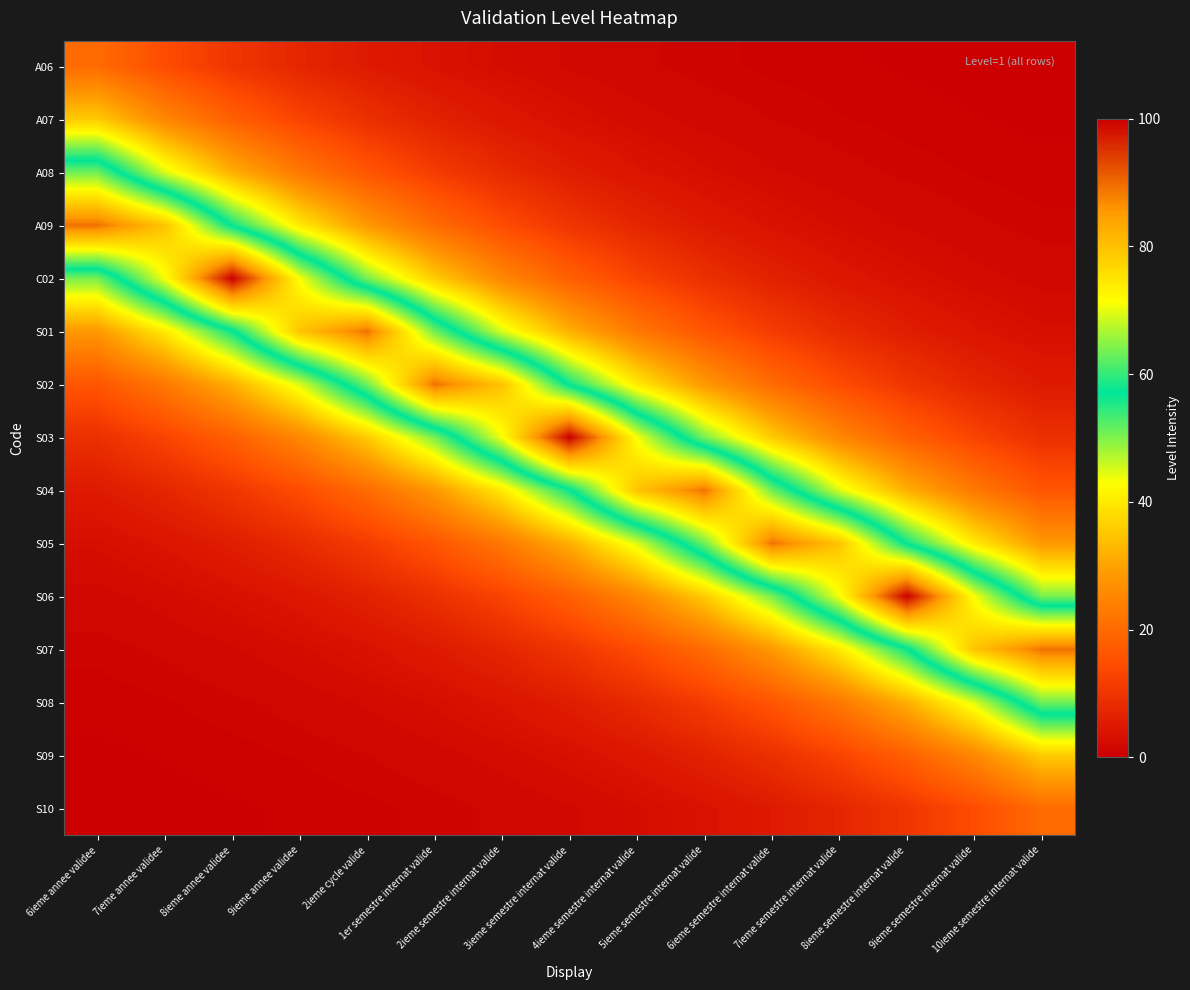

Reading left to right, transcribe all the data shown in this chart.

A06: 6ieme annee validee=20.2	7ieme annee validee=14.3	8ieme annee validee=10.2	9ieme annee validee=7.2	2ieme cycle valide=5.1	1er semestre internat valide=3.6	2ieme semestre internat valide=2.6	3ieme semestre internat valide=1.8	4ieme semestre internat valide=1.3	5ieme semestre internat valide=0.9	6ieme semestre internat valide=0.7	7ieme semestre internat valide=0.5	8ieme semestre internat valide=0.3	9ieme semestre internat valide=0.2	10ieme semestre internat valide=0.2
A07: 6ieme annee validee=35.8	7ieme annee validee=25.4	8ieme annee validee=18.0	9ieme annee validee=12.8	2ieme cycle valide=9.1	1er semestre internat valide=6.4	2ieme semestre internat valide=4.6	3ieme semestre internat valide=3.2	4ieme semestre internat valide=2.3	5ieme semestre internat valide=1.6	6ieme semestre internat valide=1.2	7ieme semestre internat valide=0.8	8ieme semestre internat valide=0.6	9ieme semestre internat valide=0.4	10ieme semestre internat valide=0.3
A08: 6ieme annee validee=63.3	7ieme annee validee=44.9	8ieme annee validee=31.9	9ieme annee validee=22.6	2ieme cycle valide=16.1	1er semestre internat valide=11.4	2ieme semestre internat valide=8.1	3ieme semestre internat valide=5.7	4ieme semestre internat valide=4.1	5ieme semestre internat valide=2.9	6ieme semestre internat valide=2.1	7ieme semestre internat valide=1.5	8ieme semestre internat valide=1.0	9ieme semestre internat valide=0.7	10ieme semestre internat valide=0.5
A09: 6ieme annee validee=89.2	7ieme annee validee=79.6	8ieme annee validee=56.5	9ieme annee validee=40.1	2ieme cycle valide=28.4	1er semestre internat valide=20.2	2ieme semestre internat valide=14.3	3ieme semestre internat valide=10.2	4ieme semestre internat valide=7.2	5ieme semestre internat valide=5.1	6ieme semestre internat valide=3.6	7ieme semestre internat valide=2.6	8ieme semestre internat valide=1.8	9ieme semestre internat valide=1.3	10ieme semestre internat valide=0.9
C02: 6ieme annee validee=50.4	7ieme annee validee=71.0	8ieme annee validee=100.0	9ieme annee validee=71.0	2ieme cycle valide=50.4	1er semestre internat valide=35.8	2ieme semestre internat valide=25.4	3ieme semestre internat valide=18.0	4ieme semestre internat valide=12.8	5ieme semestre internat valide=9.1	6ieme semestre internat valide=6.4	7ieme semestre internat valide=4.6	8ieme semestre internat valide=3.2	9ieme semestre internat valide=2.3	10ieme semestre internat valide=1.6
S01: 6ieme annee validee=28.4	7ieme annee validee=40.1	8ieme annee validee=56.5	9ieme annee validee=79.6	2ieme cycle valide=89.2	1er semestre internat valide=63.3	2ieme semestre internat valide=44.9	3ieme semestre internat valide=31.9	4ieme semestre internat valide=22.6	5ieme semestre internat valide=16.1	6ieme semestre internat valide=11.4	7ieme semestre internat valide=8.1	8ieme semestre internat valide=5.7	9ieme semestre internat valide=4.1	10ieme semestre internat valide=2.9
S02: 6ieme annee validee=16.1	7ieme annee validee=22.6	8ieme annee validee=31.9	9ieme annee validee=44.9	2ieme cycle valide=63.3	1er semestre internat valide=89.2	2ieme semestre internat valide=79.6	3ieme semestre internat valide=56.5	4ieme semestre internat valide=40.1	5ieme semestre internat valide=28.4	6ieme semestre internat valide=20.2	7ieme semestre internat valide=14.3	8ieme semestre internat valide=10.2	9ieme semestre internat valide=7.2	10ieme semestre internat valide=5.1
S03: 6ieme annee validee=9.1	7ieme annee validee=12.8	8ieme annee validee=18.0	9ieme annee validee=25.4	2ieme cycle valide=35.8	1er semestre internat valide=50.4	2ieme semestre internat valide=71.0	3ieme semestre internat valide=100.0	4ieme semestre internat valide=71.0	5ieme semestre internat valide=50.4	6ieme semestre internat valide=35.8	7ieme semestre internat valide=25.4	8ieme semestre internat valide=18.0	9ieme semestre internat valide=12.8	10ieme semestre internat valide=9.1
S04: 6ieme annee validee=5.1	7ieme annee validee=7.2	8ieme annee validee=10.2	9ieme annee validee=14.3	2ieme cycle valide=20.2	1er semestre internat valide=28.4	2ieme semestre internat valide=40.1	3ieme semestre internat valide=56.5	4ieme semestre internat valide=79.6	5ieme semestre internat valide=89.2	6ieme semestre internat valide=63.3	7ieme semestre internat valide=44.9	8ieme semestre internat valide=31.9	9ieme semestre internat valide=22.6	10ieme semestre internat valide=16.1
S05: 6ieme annee validee=2.9	7ieme annee validee=4.1	8ieme annee validee=5.7	9ieme annee validee=8.1	2ieme cycle valide=11.4	1er semestre internat valide=16.1	2ieme semestre internat valide=22.6	3ieme semestre internat valide=31.9	4ieme semestre internat valide=44.9	5ieme semestre internat valide=63.3	6ieme semestre internat valide=89.2	7ieme semestre internat valide=79.6	8ieme semestre internat valide=56.5	9ieme semestre internat valide=40.1	10ieme semestre internat valide=28.4
S06: 6ieme annee validee=1.6	7ieme annee validee=2.3	8ieme annee validee=3.2	9ieme annee validee=4.6	2ieme cycle valide=6.4	1er semestre internat valide=9.1	2ieme semestre internat valide=12.8	3ieme semestre internat valide=18.0	4ieme semestre internat valide=25.4	5ieme semestre internat valide=35.8	6ieme semestre internat valide=50.4	7ieme semestre internat valide=71.0	8ieme semestre internat valide=100.0	9ieme semestre internat valide=71.0	10ieme semestre internat valide=50.4
S07: 6ieme annee validee=0.9	7ieme annee validee=1.3	8ieme annee validee=1.8	9ieme annee validee=2.6	2ieme cycle valide=3.6	1er semestre internat valide=5.1	2ieme semestre internat valide=7.2	3ieme semestre internat valide=10.2	4ieme semestre internat valide=14.3	5ieme semestre internat valide=20.2	6ieme semestre internat valide=28.4	7ieme semestre internat valide=40.1	8ieme semestre internat valide=56.5	9ieme semestre internat valide=79.6	10ieme semestre internat valide=89.2
S08: 6ieme annee validee=0.5	7ieme annee validee=0.7	8ieme annee validee=1.0	9ieme annee validee=1.5	2ieme cycle valide=2.1	1er semestre internat valide=2.9	2ieme semestre internat valide=4.1	3ieme semestre internat valide=5.7	4ieme semestre internat valide=8.1	5ieme semestre internat valide=11.4	6ieme semestre internat valide=16.1	7ieme semestre internat valide=22.6	8ieme semestre internat valide=31.9	9ieme semestre internat valide=44.9	10ieme semestre internat valide=63.3
S09: 6ieme annee validee=0.3	7ieme annee validee=0.4	8ieme annee validee=0.6	9ieme annee validee=0.8	2ieme cycle valide=1.2	1er semestre internat valide=1.6	2ieme semestre internat valide=2.3	3ieme semestre internat valide=3.2	4ieme semestre internat valide=4.6	5ieme semestre internat valide=6.4	6ieme semestre internat valide=9.1	7ieme semestre internat valide=12.8	8ieme semestre internat valide=18.0	9ieme semestre internat valide=25.4	10ieme semestre internat valide=35.8
S10: 6ieme annee validee=0.2	7ieme annee validee=0.2	8ieme annee validee=0.3	9ieme annee validee=0.5	2ieme cycle valide=0.7	1er semestre internat valide=0.9	2ieme semestre internat valide=1.3	3ieme semestre internat valide=1.8	4ieme semestre internat valide=2.6	5ieme semestre internat valide=3.6	6ieme semestre internat valide=5.1	7ieme semestre internat valide=7.2	8ieme semestre internat valide=10.2	9ieme semestre internat valide=14.3	10ieme semestre internat valide=20.2